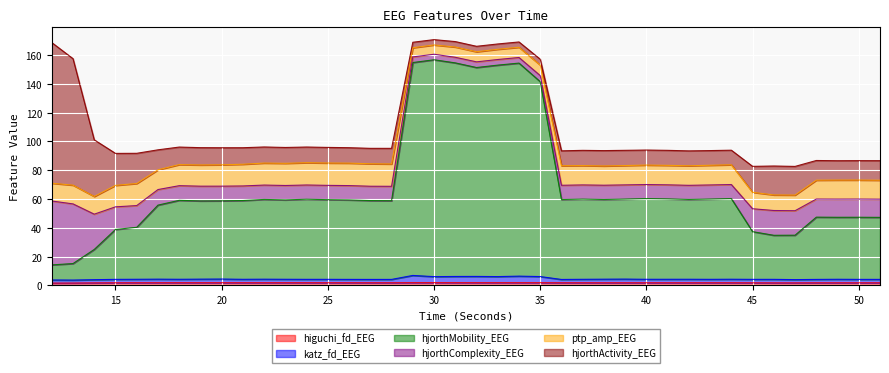

What is the maximum value shown in the chart?

156.7